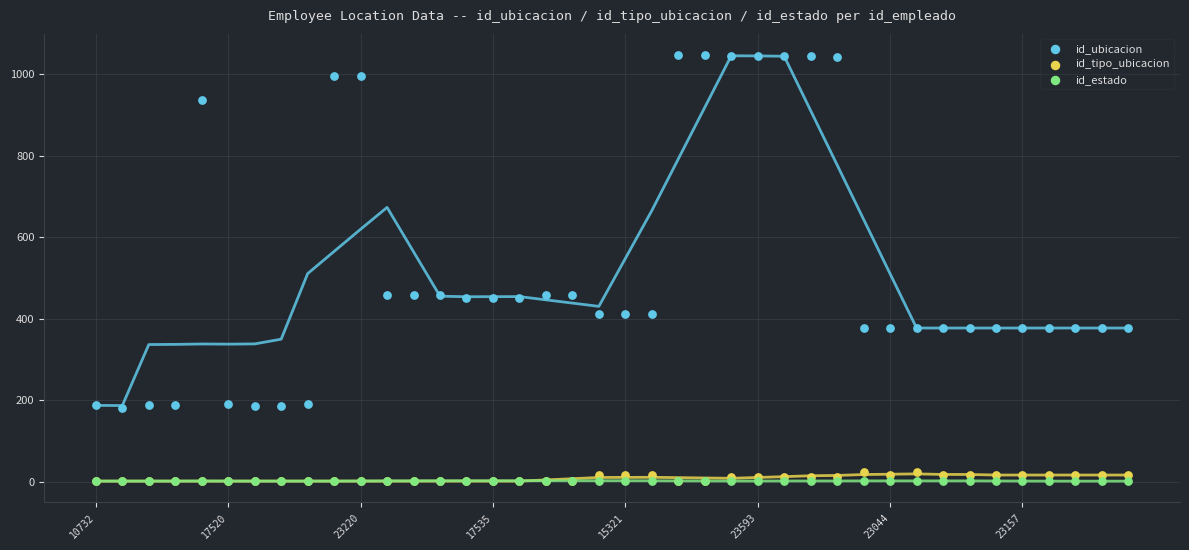

Which series contains the lowest Y value?

id_tipo_ubicacion